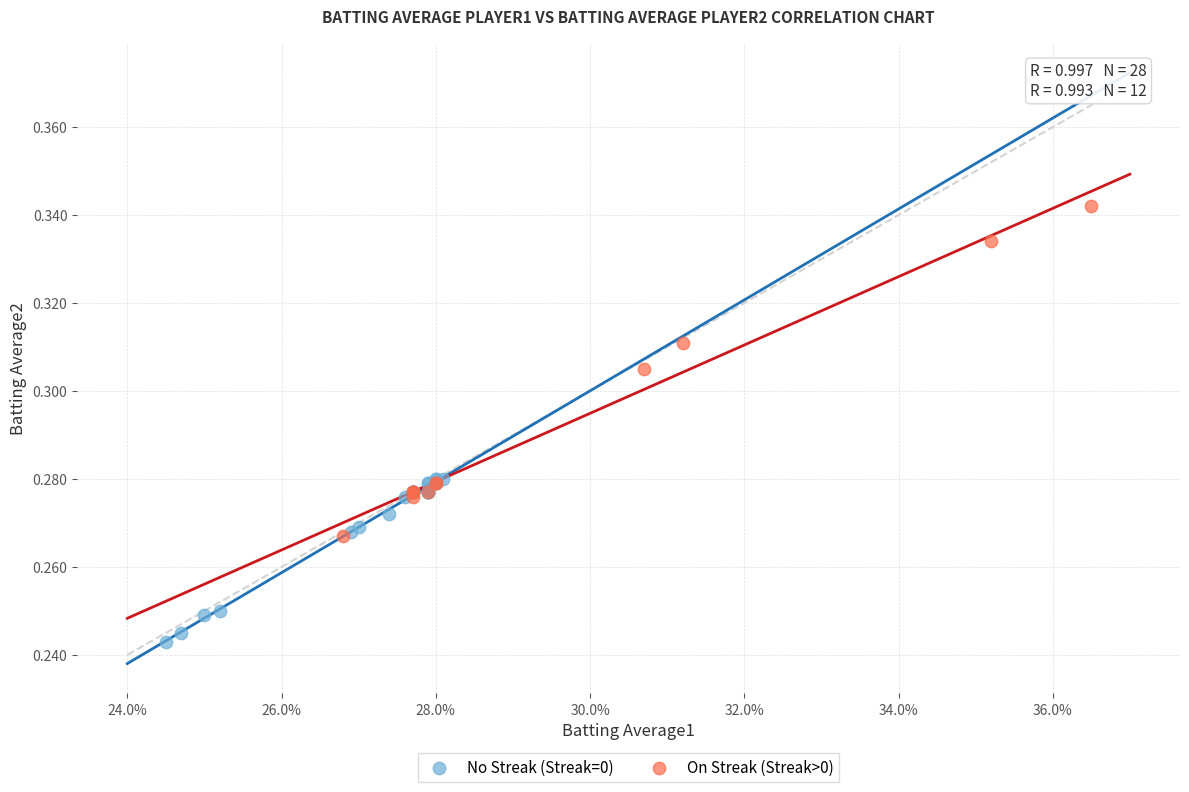

Which series has the widest spread of Y values?

On Streak (Streak>0)